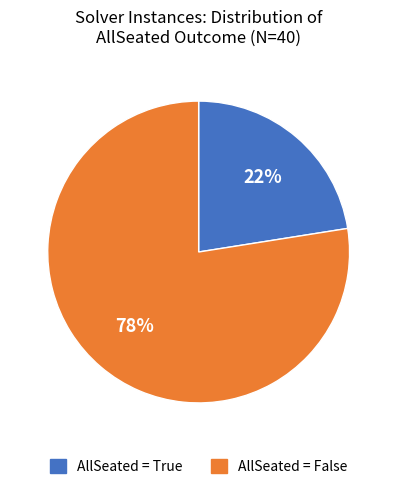

Is there a majority slice in this chart?

Yes